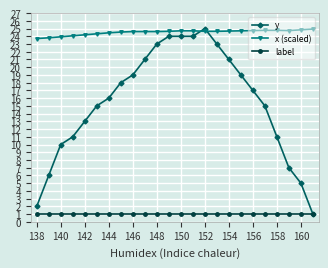

Which series has the largest total across all categories?

x (scaled)